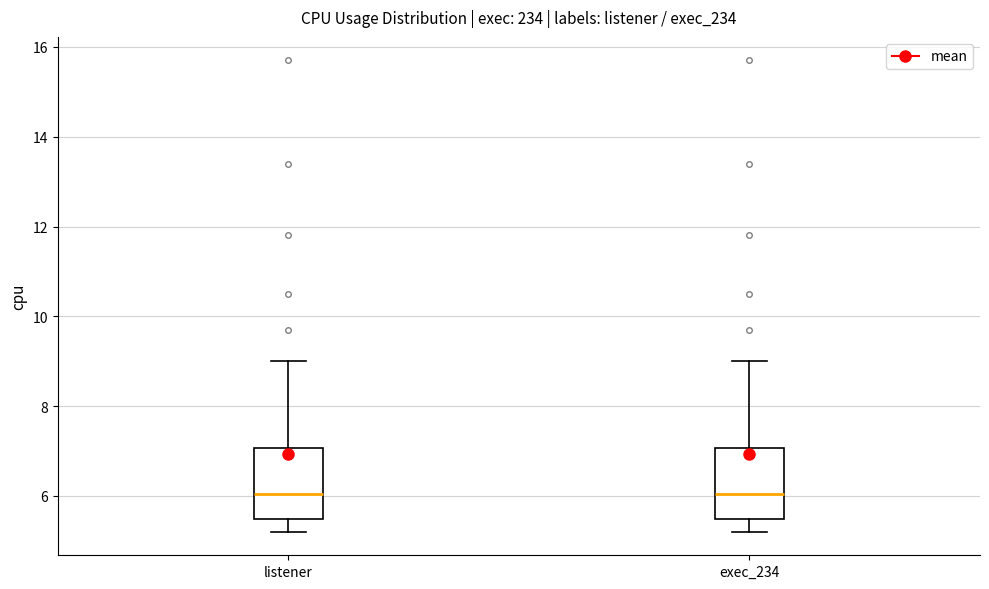

Reading left to right, transcribe this box plot: for each box, give where its median line is, the range the box spans, and where its two whiskers end, as read against the y-axis. The values are not printed on the chart, so give them approximately, as read against the axis.

listener: median 6.0, box 5.4 to 7.0, whiskers 5.2 to 9.0
exec_234: median 6.0, box 5.4 to 7.0, whiskers 5.2 to 9.0